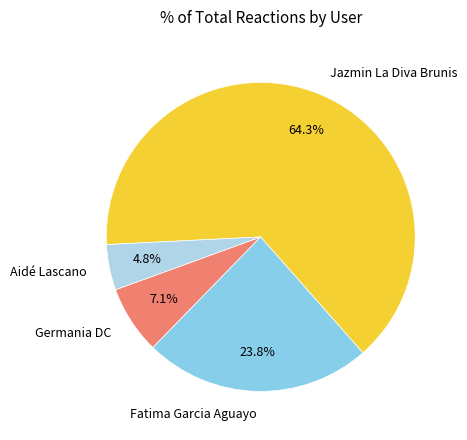

Which category accounts for the majority?

Jazmin La Diva Brunis